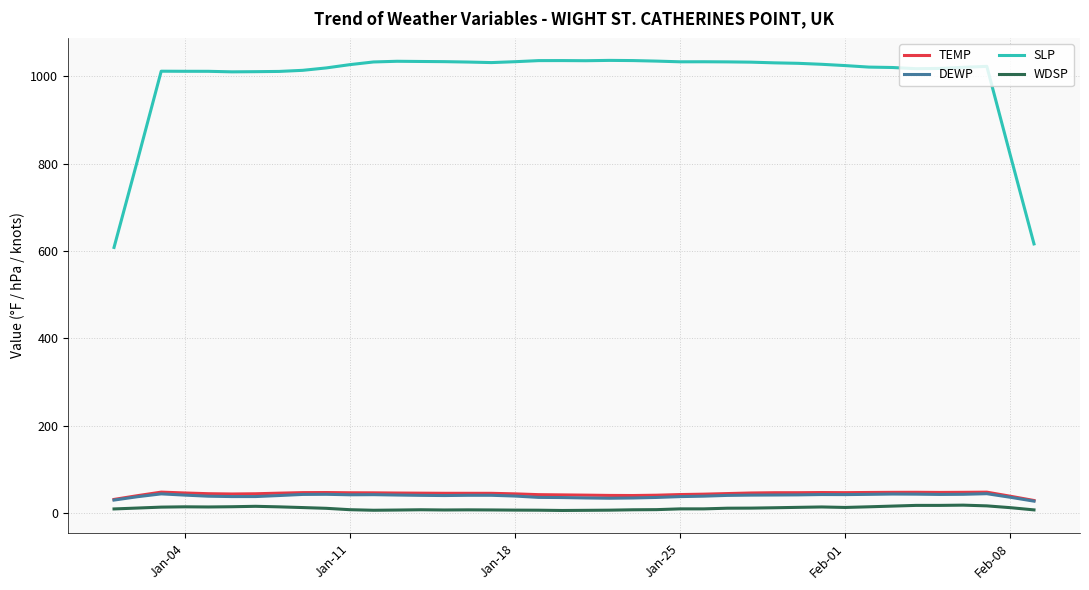

Which series has the widest spread of values?

SLP